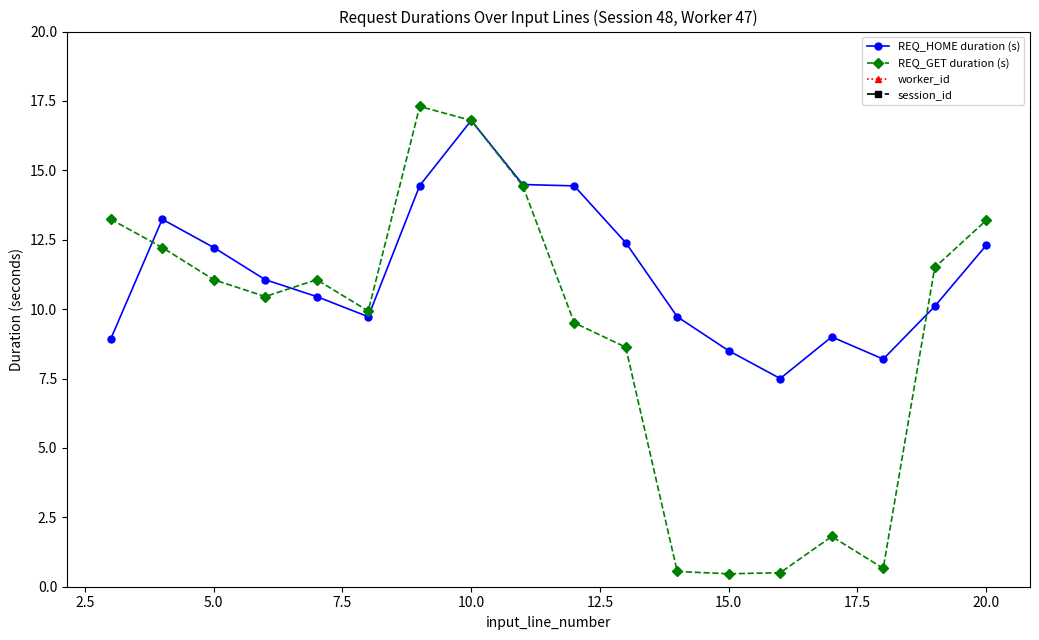

Is it true that REQ_GET duration (s) equals 11.1 at 5.0?

True